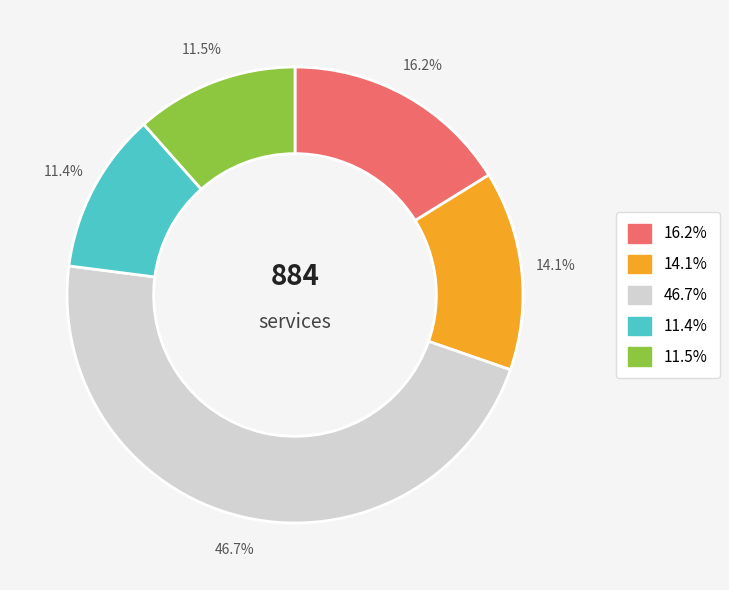

Is there a majority slice in this chart?

No